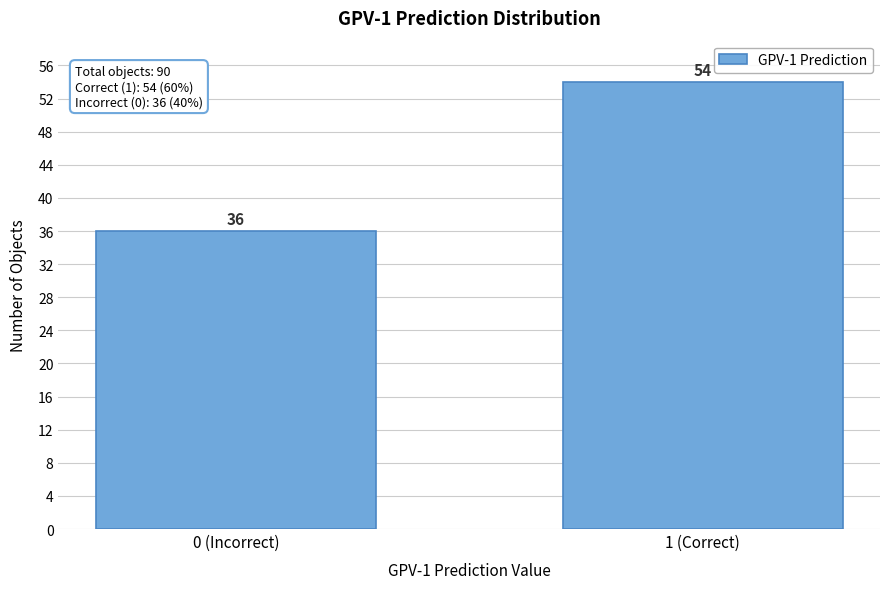

Reading left to right, transcribe all the data shown in this chart.

0 (Incorrect)=36	1 (Correct)=54